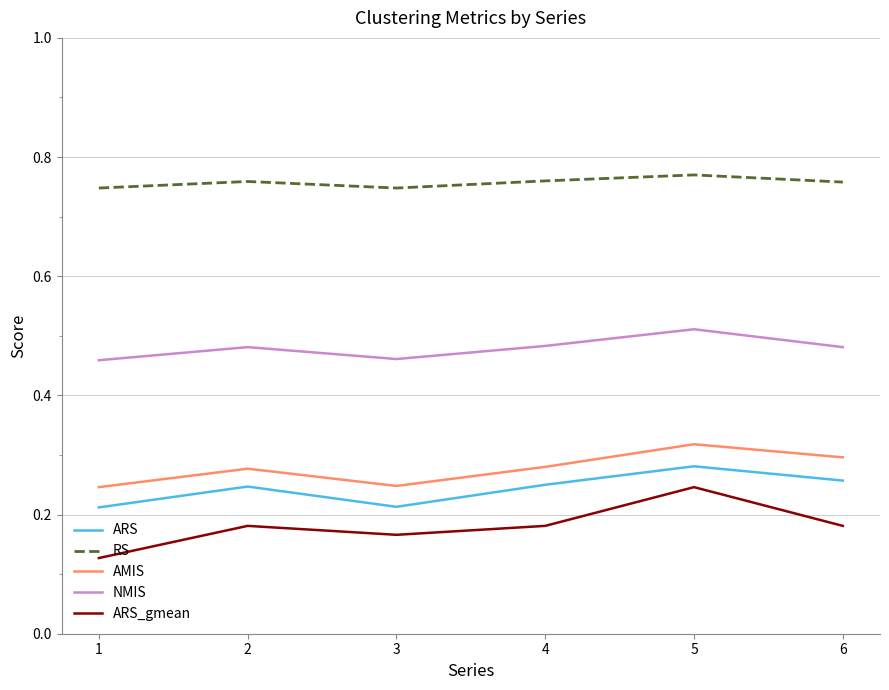

At which category does RS reach its first local peak?

2